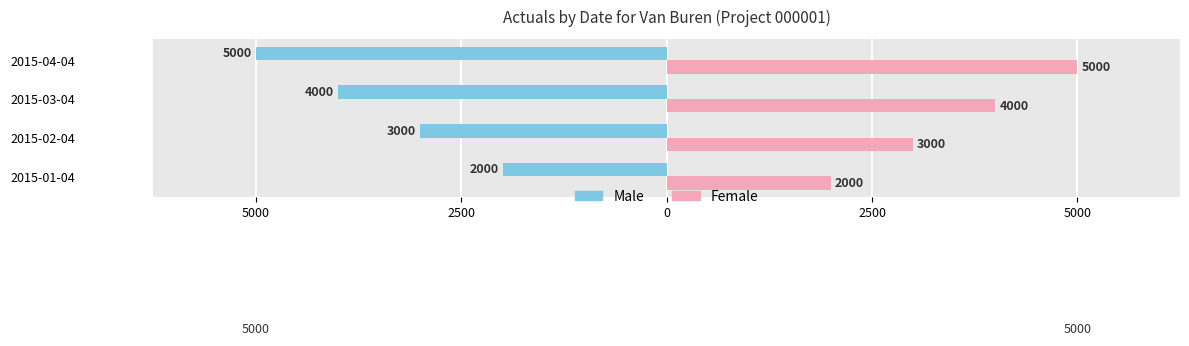

Rank the series by their average value, from lowest to highest.

Male, Female